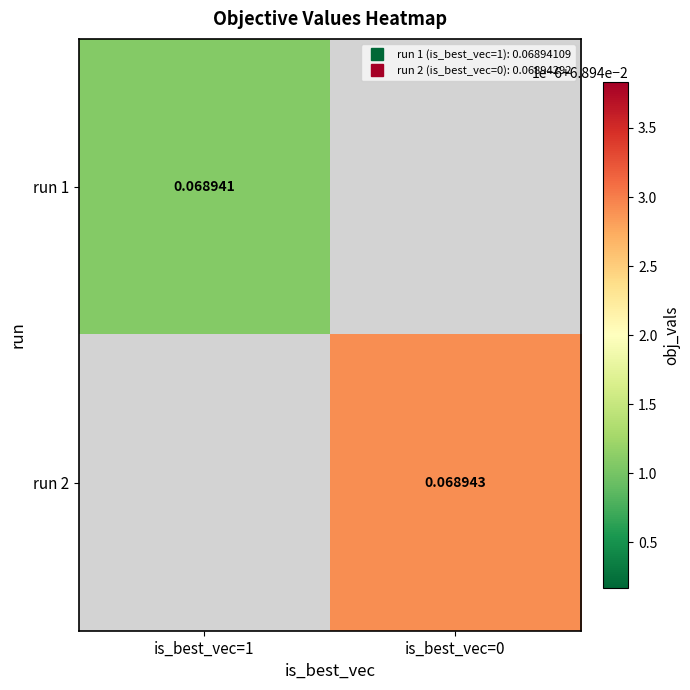

Which series has the widest spread of values?

run 1